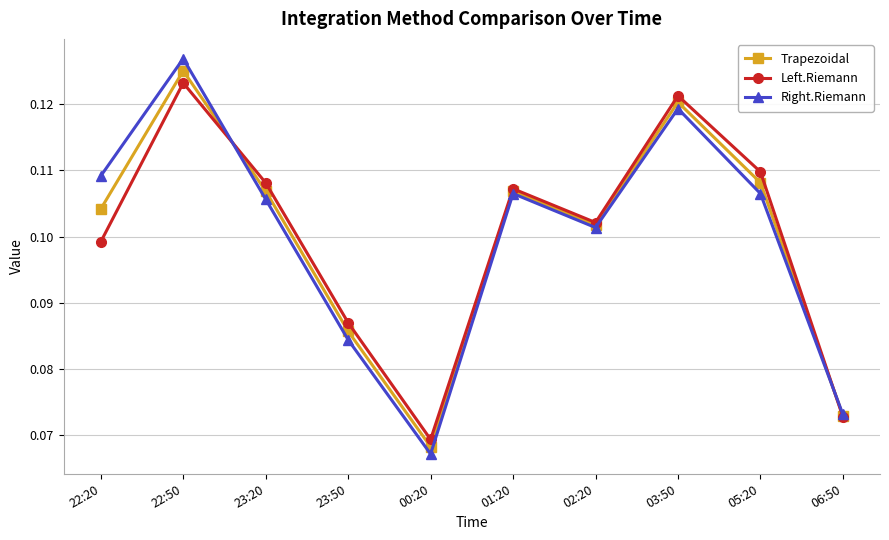

True or false: Trapezoidal has a value of 0.0 at 06:50.

False